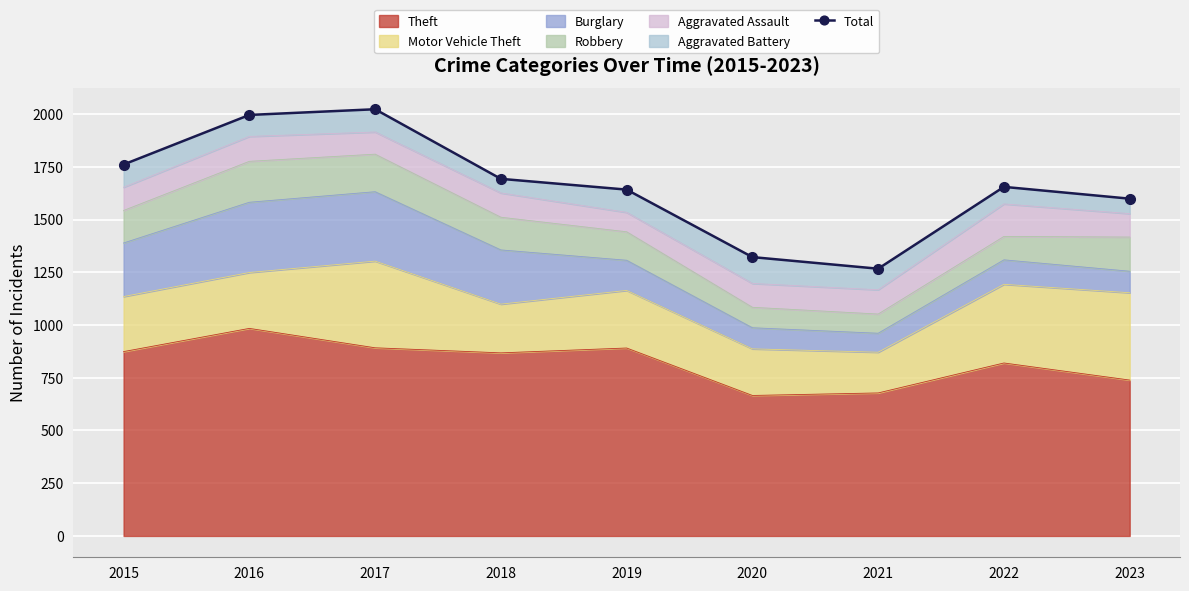

What is the ratio of the value at 2015 to the value at 2022?

1.1